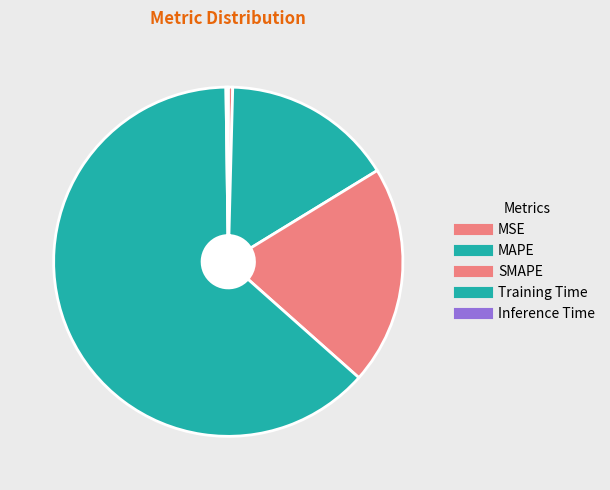

What percentage do MAPE and SMAPE together represent?

36.2%